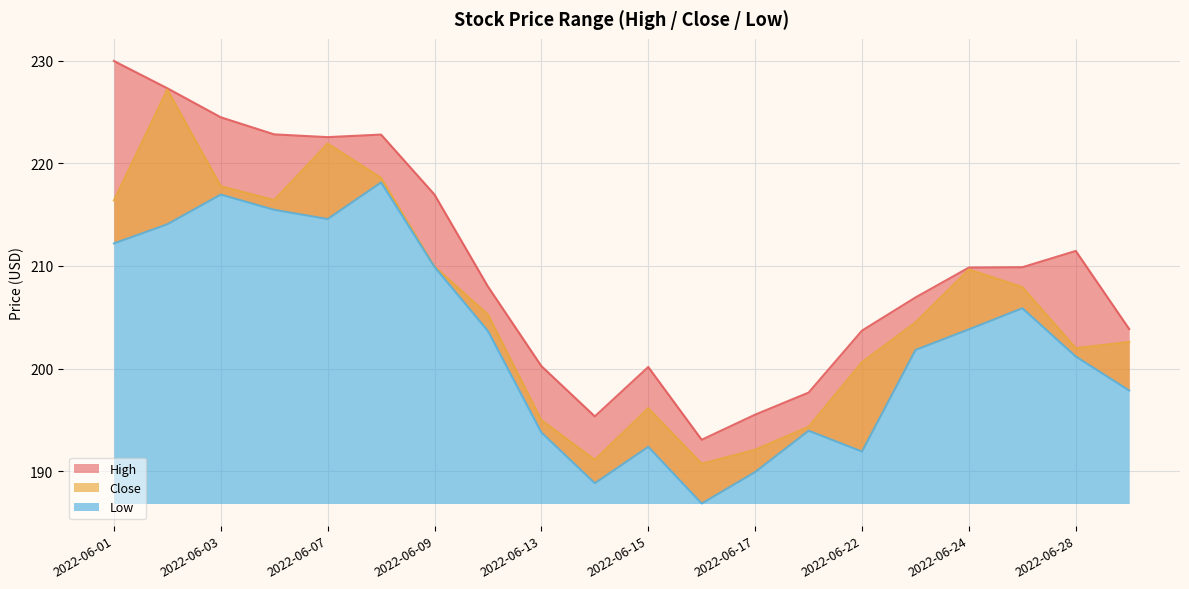

Is the value of High at 2022-06-15 greater than the value of Close at 2022-06-27?

No